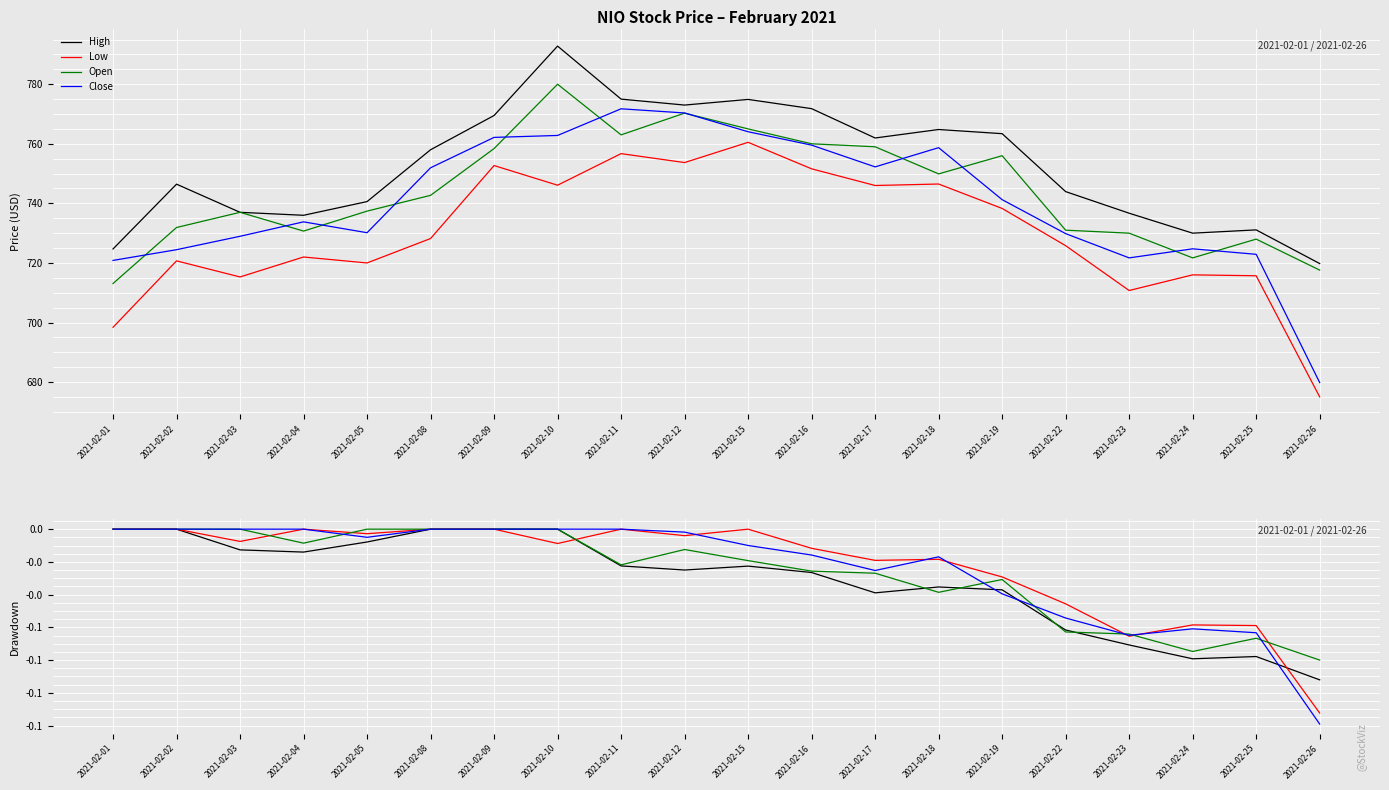

Reading left to right, extract all data points from this chart.

High: 0.0	0.0	-0.0	-0.0	-0.0	0.0	0.0	0.0	-0.0	-0.0	-0.0	-0.0	-0.0	-0.0	-0.0	-0.1	-0.1	-0.1	-0.1	-0.1
Low: 0.0	0.0	-0.0	0.0	-0.0	0.0	0.0	-0.0	0.0	-0.0	0.0	-0.0	-0.0	-0.0	-0.0	-0.0	-0.1	-0.1	-0.1	-0.1
Open: 0.0	0.0	0.0	-0.0	0.0	0.0	0.0	0.0	-0.0	-0.0	-0.0	-0.0	-0.0	-0.0	-0.0	-0.1	-0.1	-0.1	-0.1	-0.1
Close: 0.0	0.0	0.0	0.0	-0.0	0.0	0.0	0.0	0.0	-0.0	-0.0	-0.0	-0.0	-0.0	-0.0	-0.1	-0.1	-0.1	-0.1	-0.1